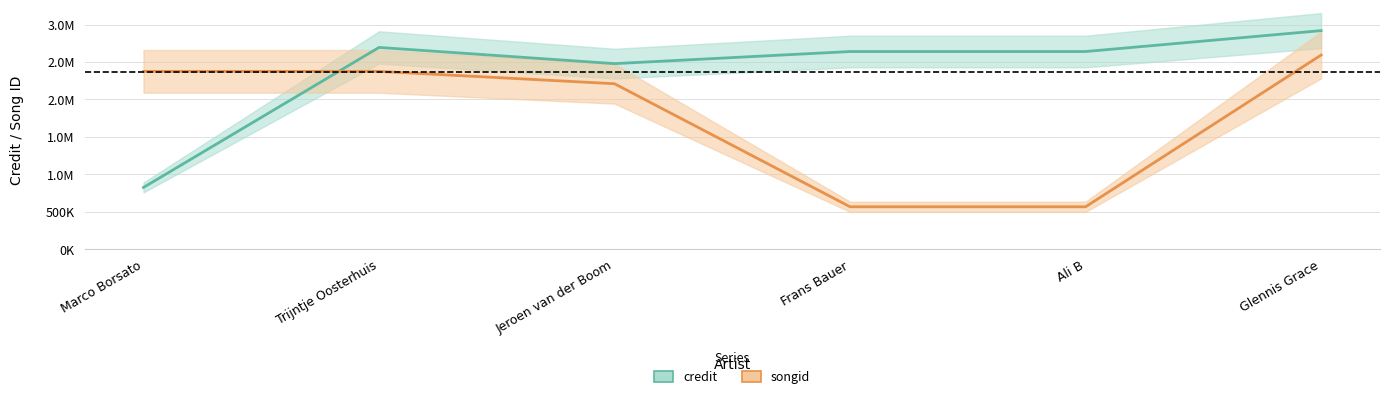

Which label corresponds to the smallest value in the chart?

Frans Bauer